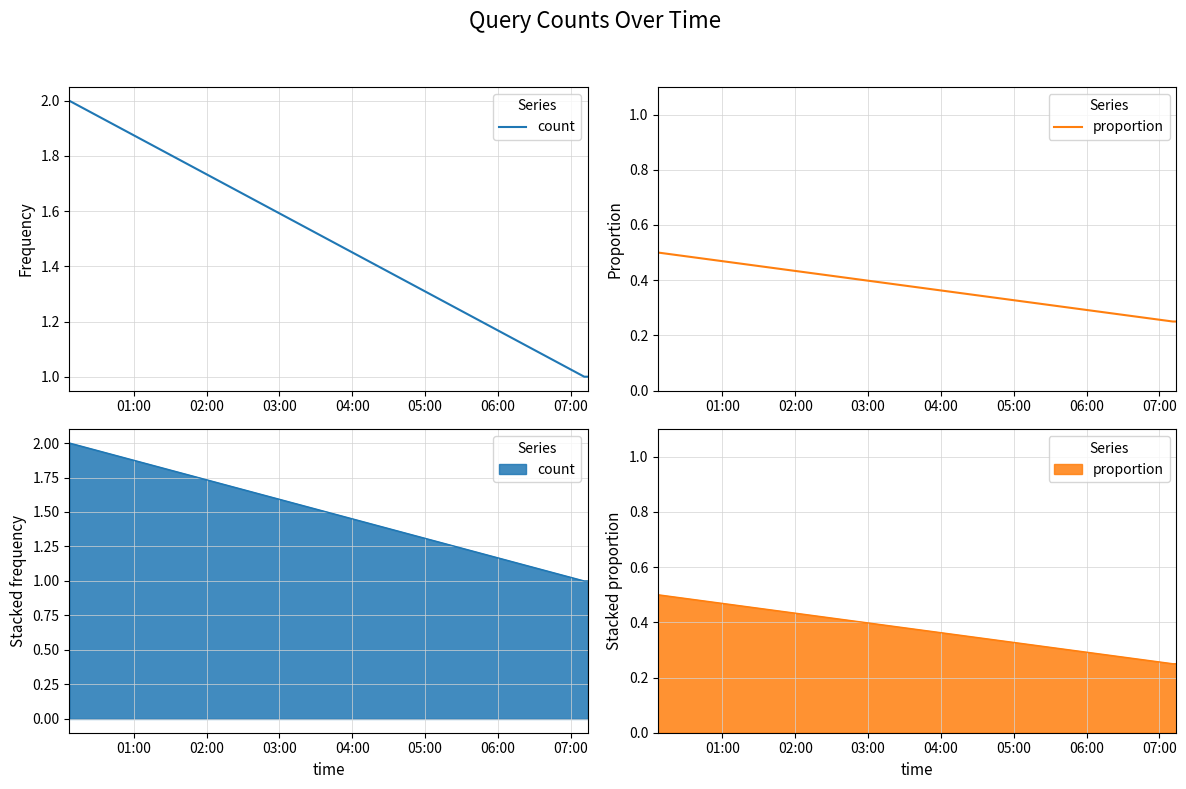

What is the average value of the count series?

1.3